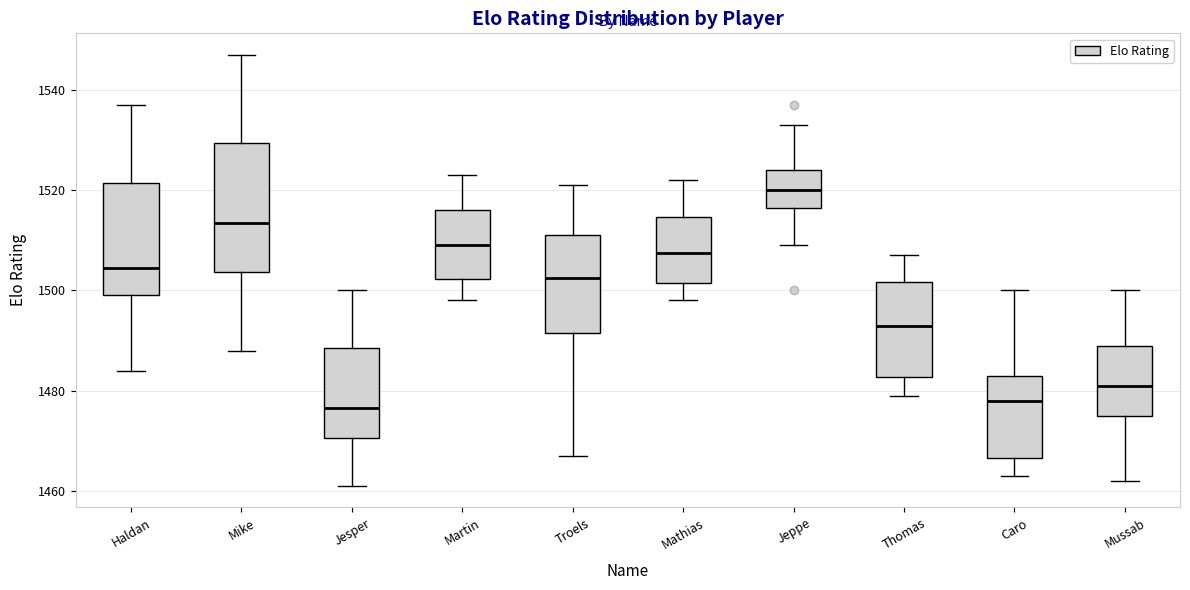

Comparing the boxes themselves (not the whiskers), which one is the tallest?

Mike